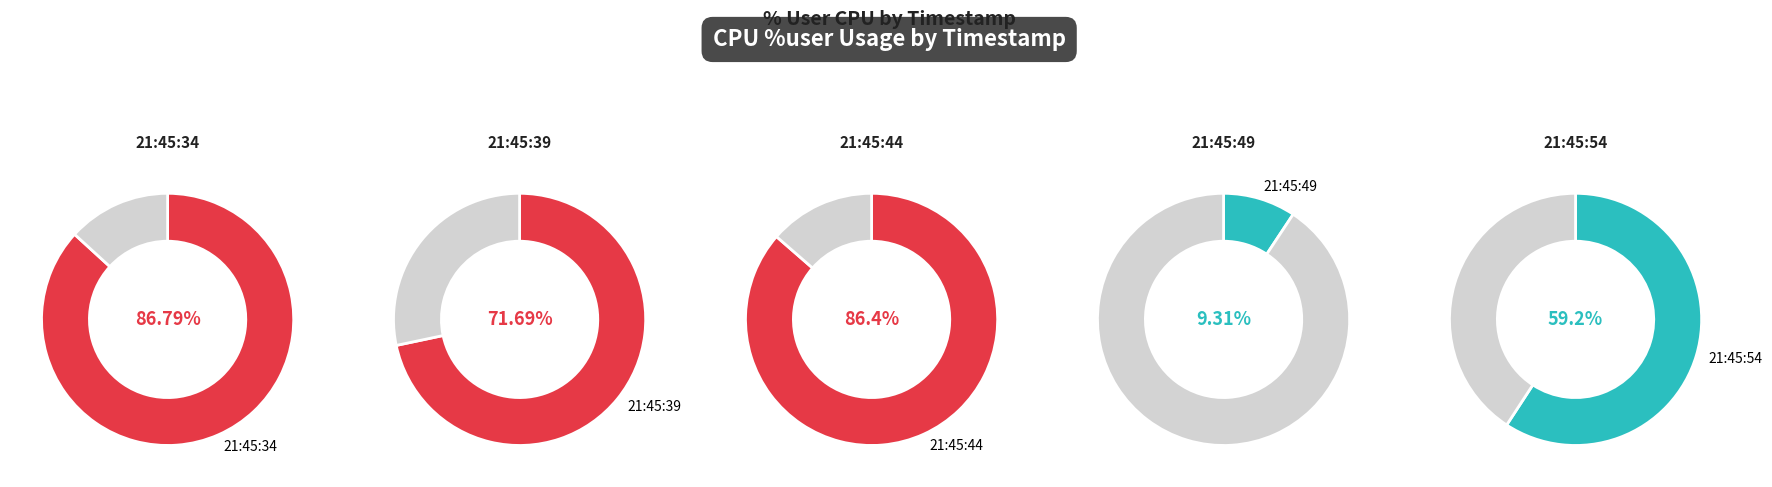

How many segments does this pie chart have?

5